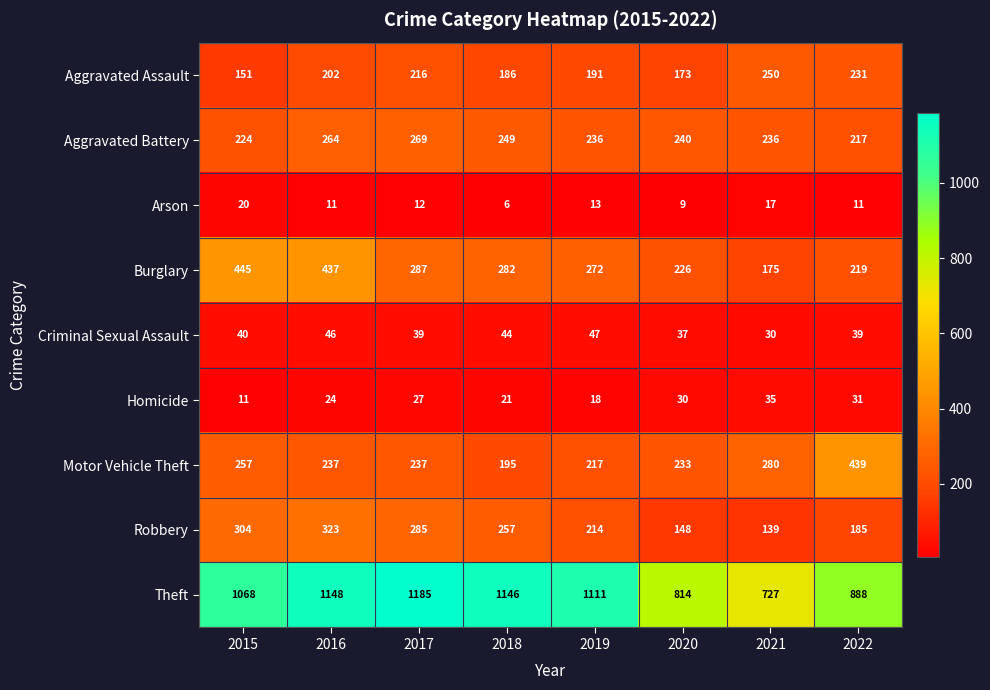

Rank the series by their maximum value, from highest to lowest.

Theft, Burglary, Motor Vehicle Theft, Robbery, Aggravated Battery, Aggravated Assault, Criminal Sexual Assault, Homicide, Arson